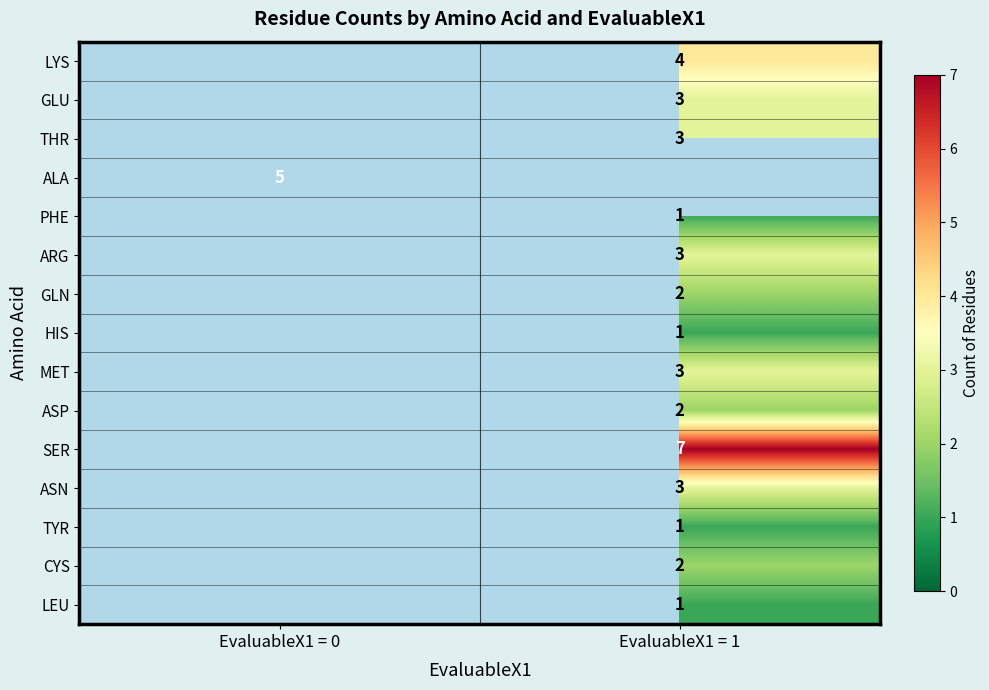

The value of ARG at EvaluableX1 = 1 is 3. True or false?

True